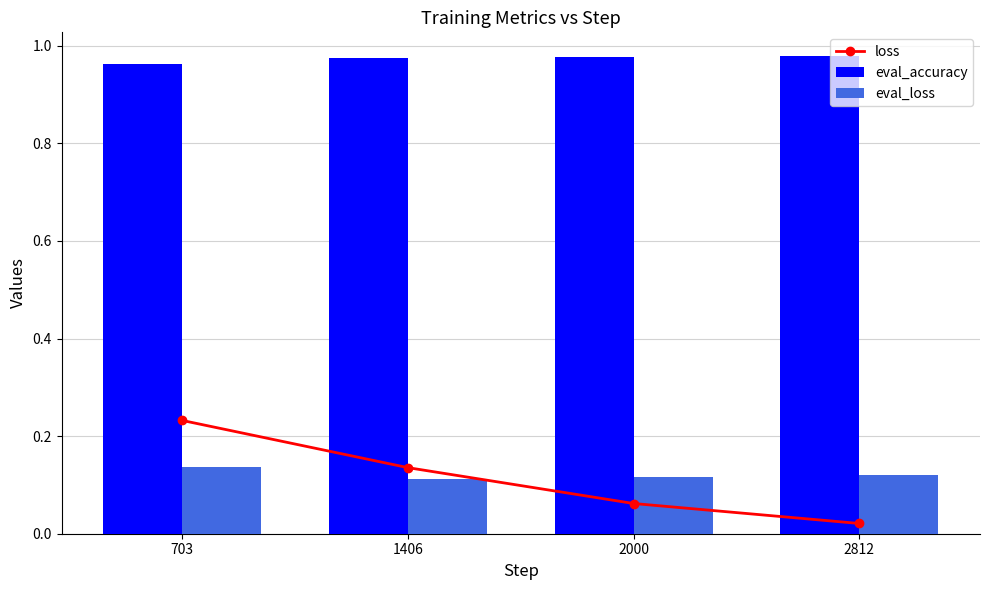

What are all the series names shown in the legend?

loss, eval_accuracy, eval_loss